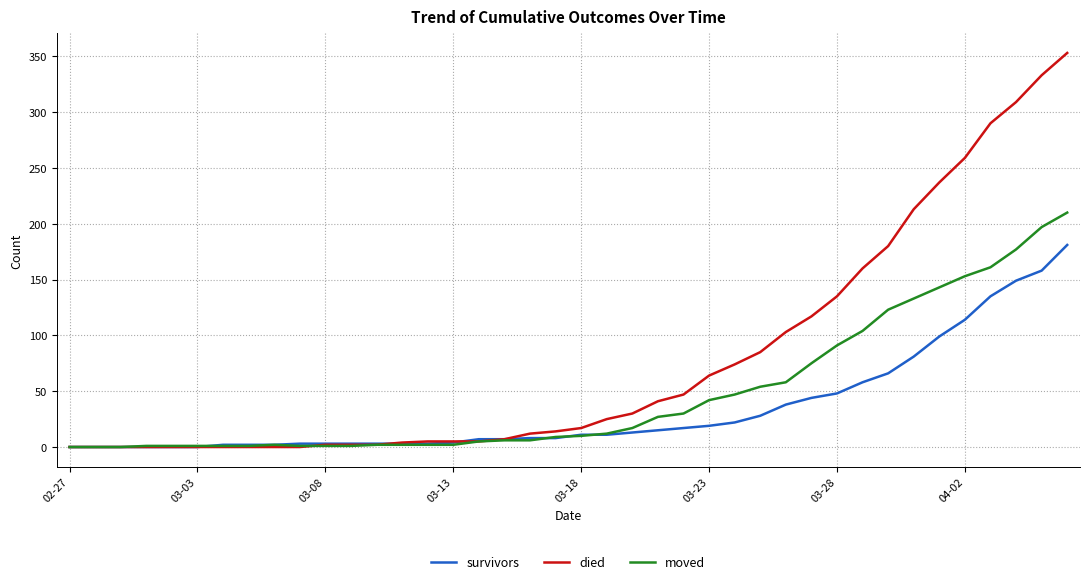

Which series has the widest spread of values?

died